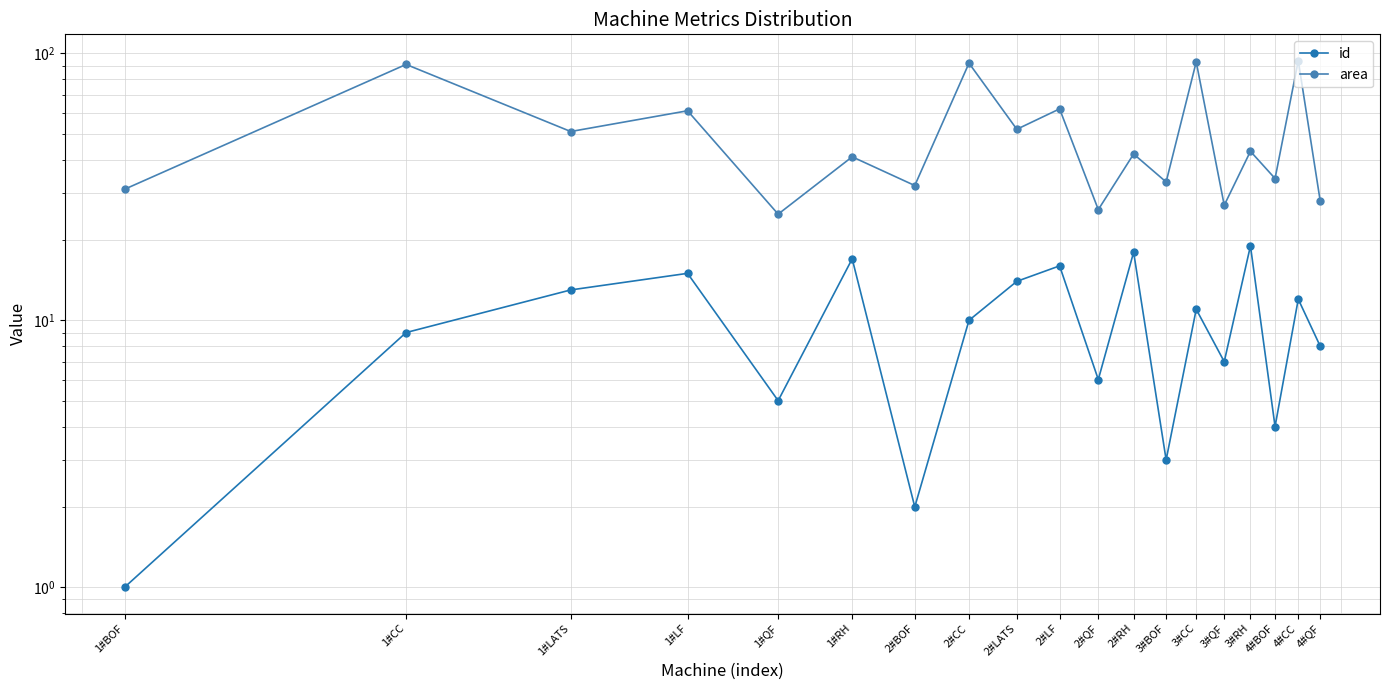

What is the difference between the id values at 1#LF and 2#CC?

5